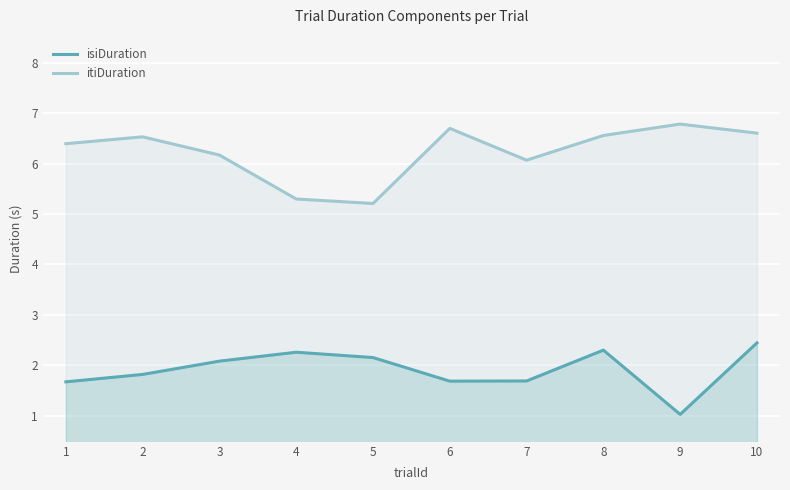

True or false: itiDuration has a value of 6.8 at 9.

True